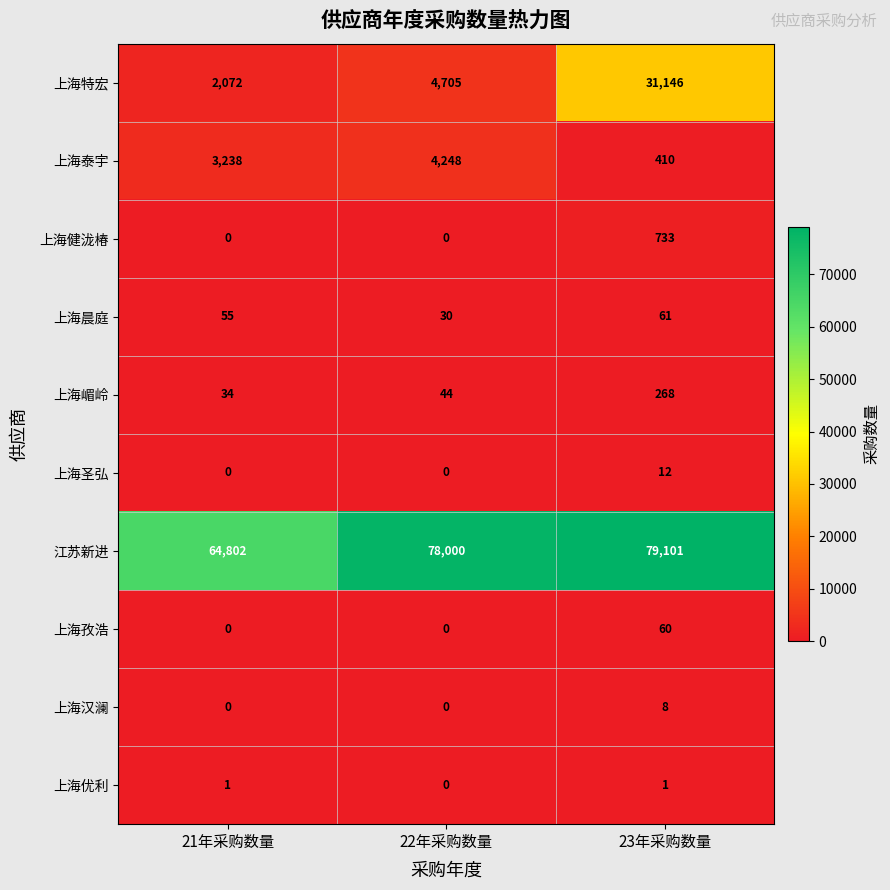

What is the difference between the maximum and second lowest values in the 上海健泷椿 series?

733